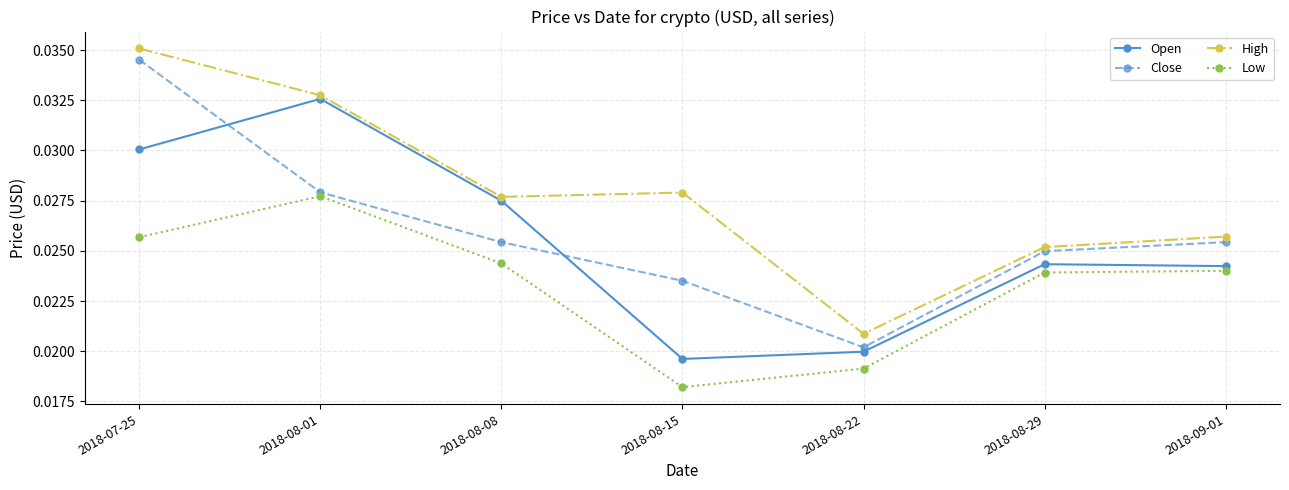

After their last crossing, which series has the higher values: Close or Open?

Close